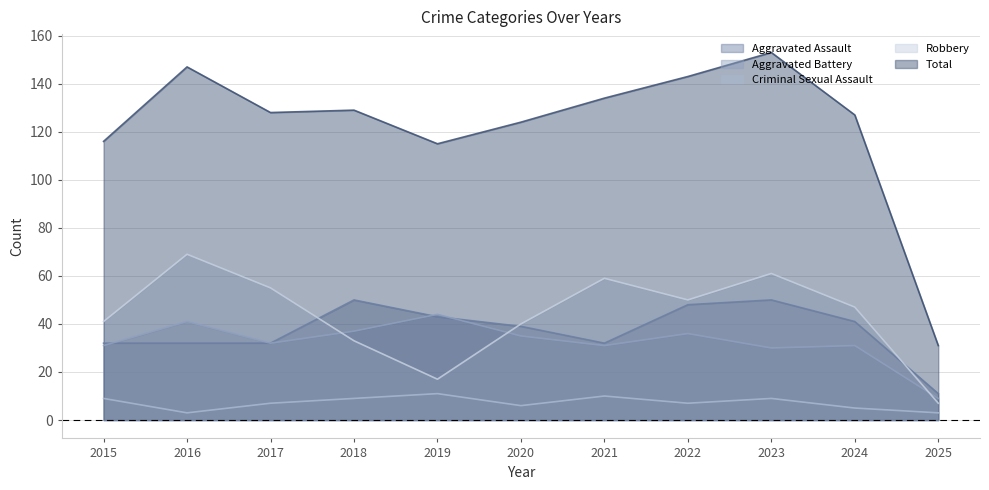

Reading left to right, what are all the values shown in this chart?

Aggravated Assault: 2015=32	2016=32	2017=32	2018=50	2019=43	2020=39	2021=32	2022=48	2023=50	2024=41	2025=11
Aggravated Battery: 2015=31	2016=41	2017=32	2018=37	2019=44	2020=35	2021=31	2022=36	2023=30	2024=31	2025=9
Criminal Sexual Assault: 2015=9	2016=3	2017=7	2018=9	2019=11	2020=6	2021=10	2022=7	2023=9	2024=5	2025=3
Robbery: 2015=41	2016=69	2017=55	2018=33	2019=17	2020=40	2021=59	2022=50	2023=61	2024=47	2025=7
Total: 2015=116	2016=147	2017=128	2018=129	2019=115	2020=124	2021=134	2022=143	2023=153	2024=127	2025=31